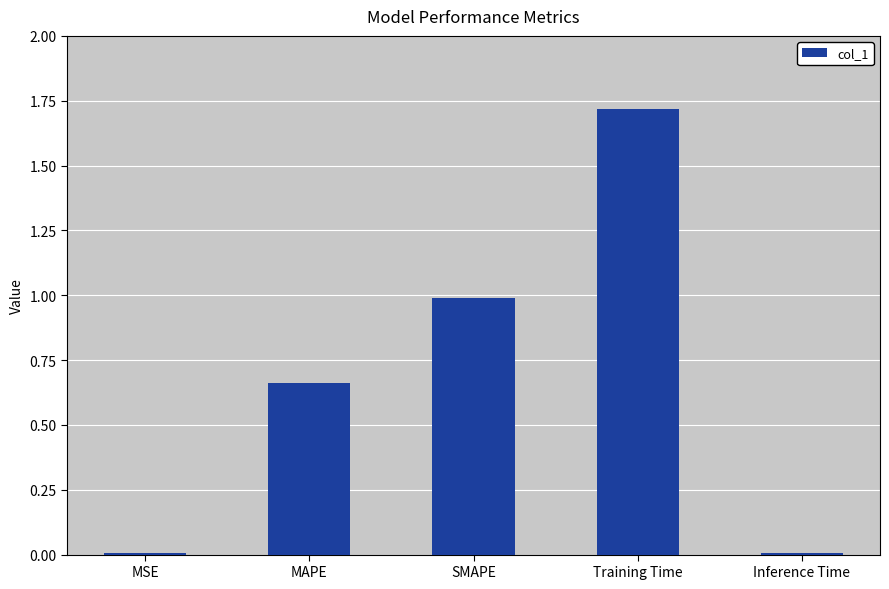

What is the change in value from SMAPE to Inference Time?

-1.0